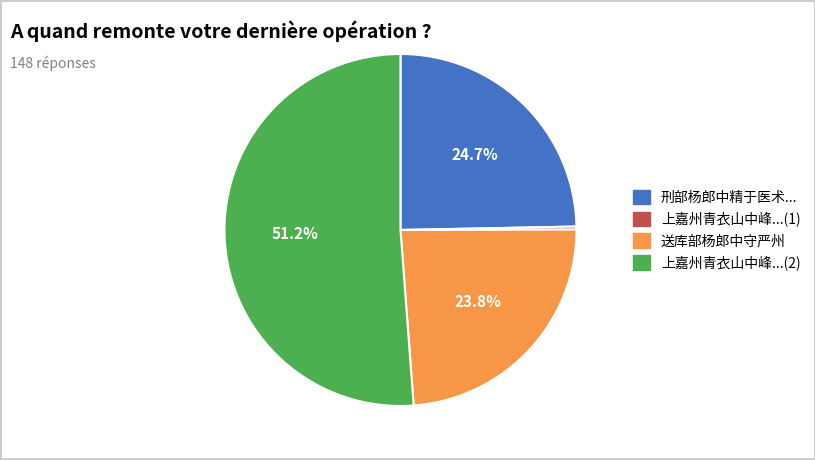

To the nearest percent, what is the average slice percentage?

25%